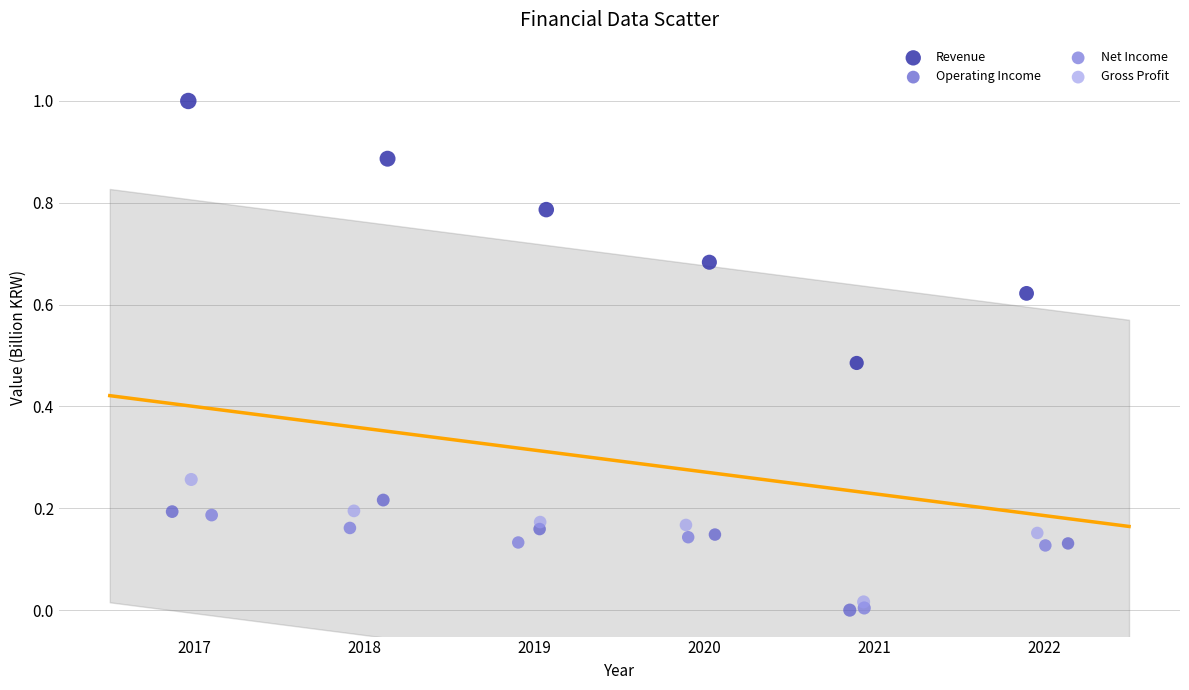

Which series has the widest spread of Y values?

Revenue